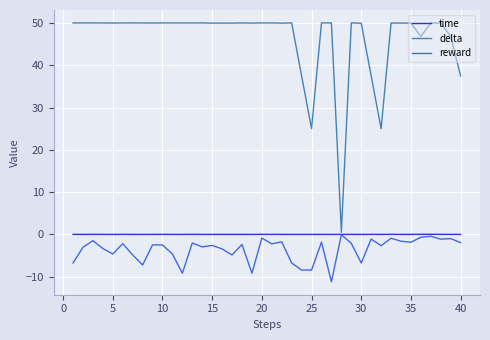

What is the maximum value for delta?

50.0